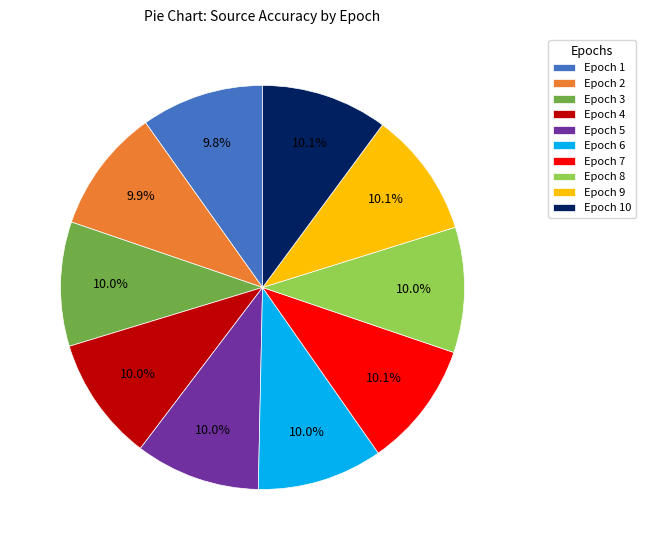

What is the total percentage of Epoch 5 and Epoch 1?

19.8%